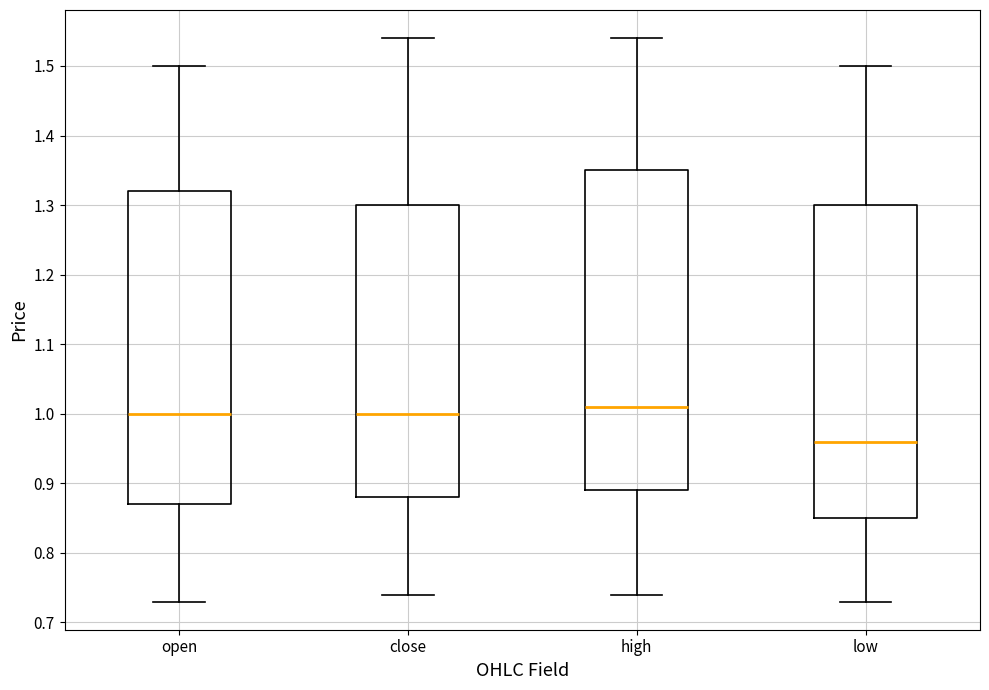

Where does the median line of the box for high sit on the y-axis? The values are not printed on the chart, so give them approximately, as read against the axis.

1.01